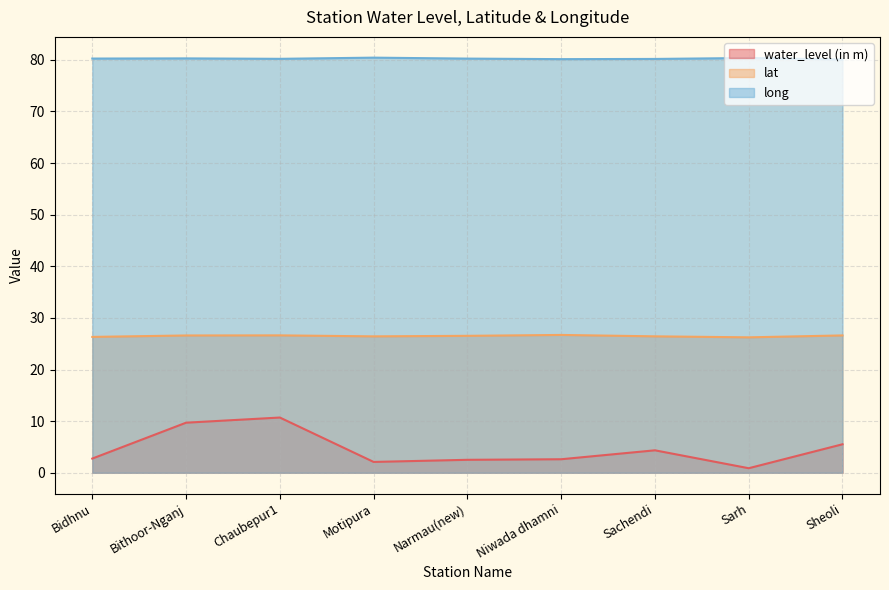

What is the label of the 5th point from the right?

Narmau(new)